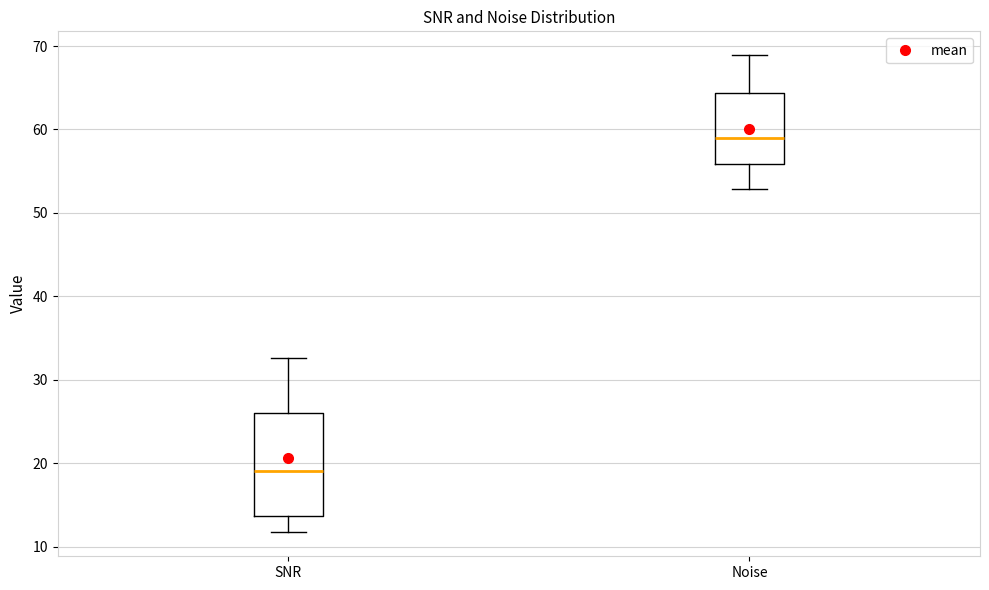

Comparing the boxes themselves (not the whiskers), which one is the tallest?

SNR